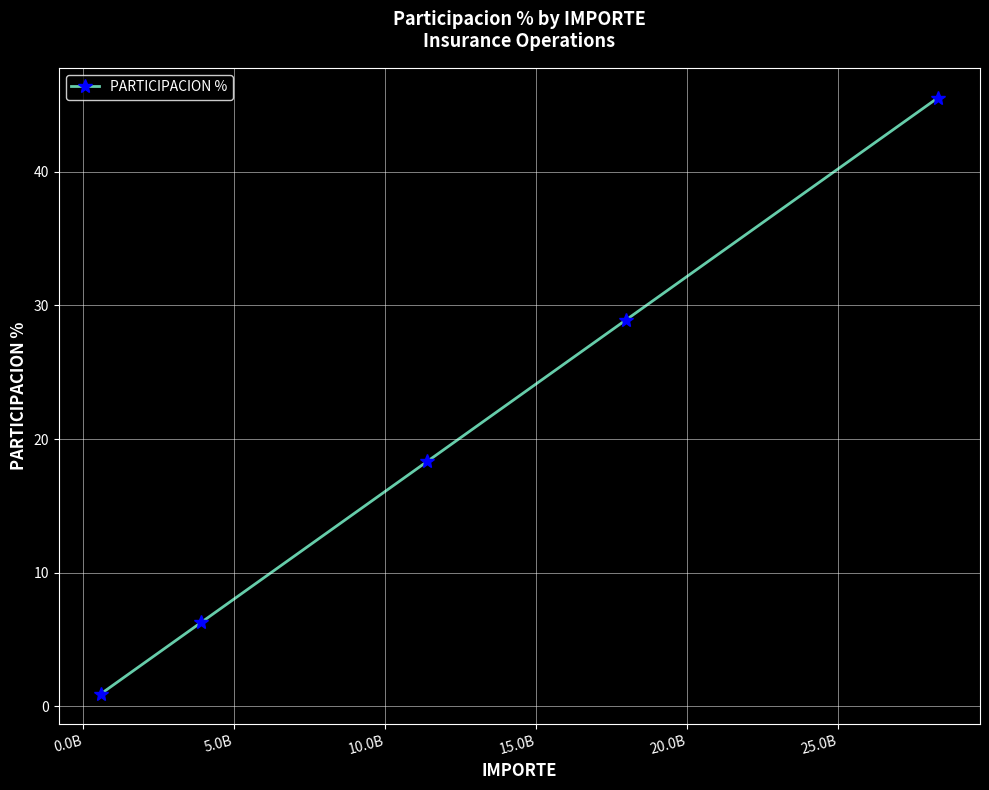

What is the difference between the maximum and minimum values?

44.6